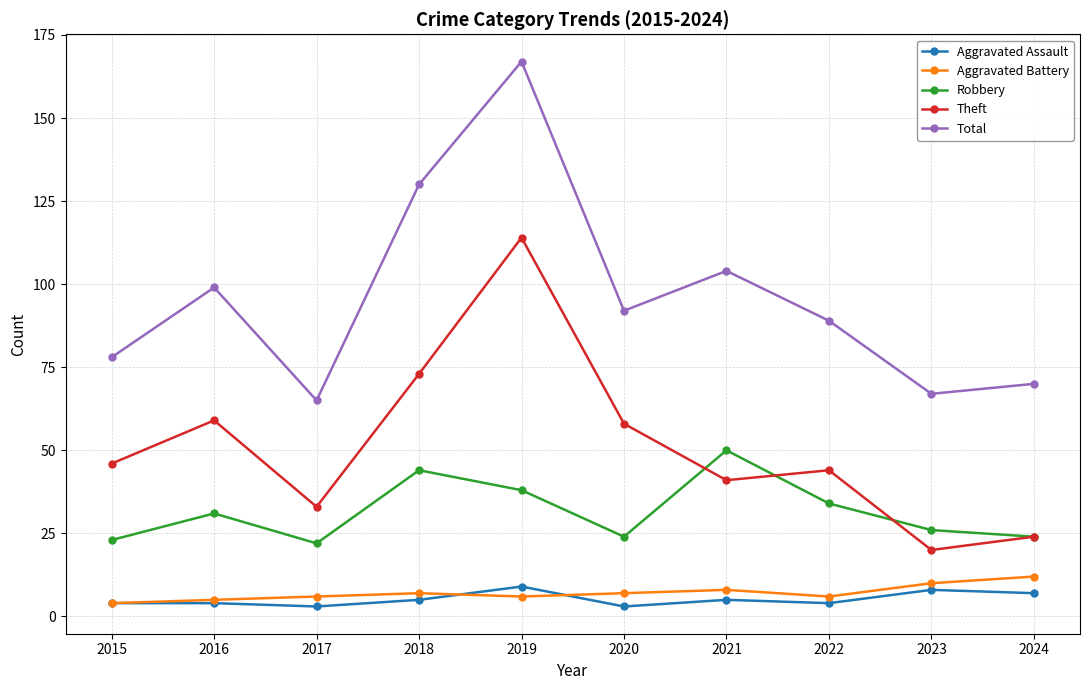

What is the highest value of the Theft series?

114